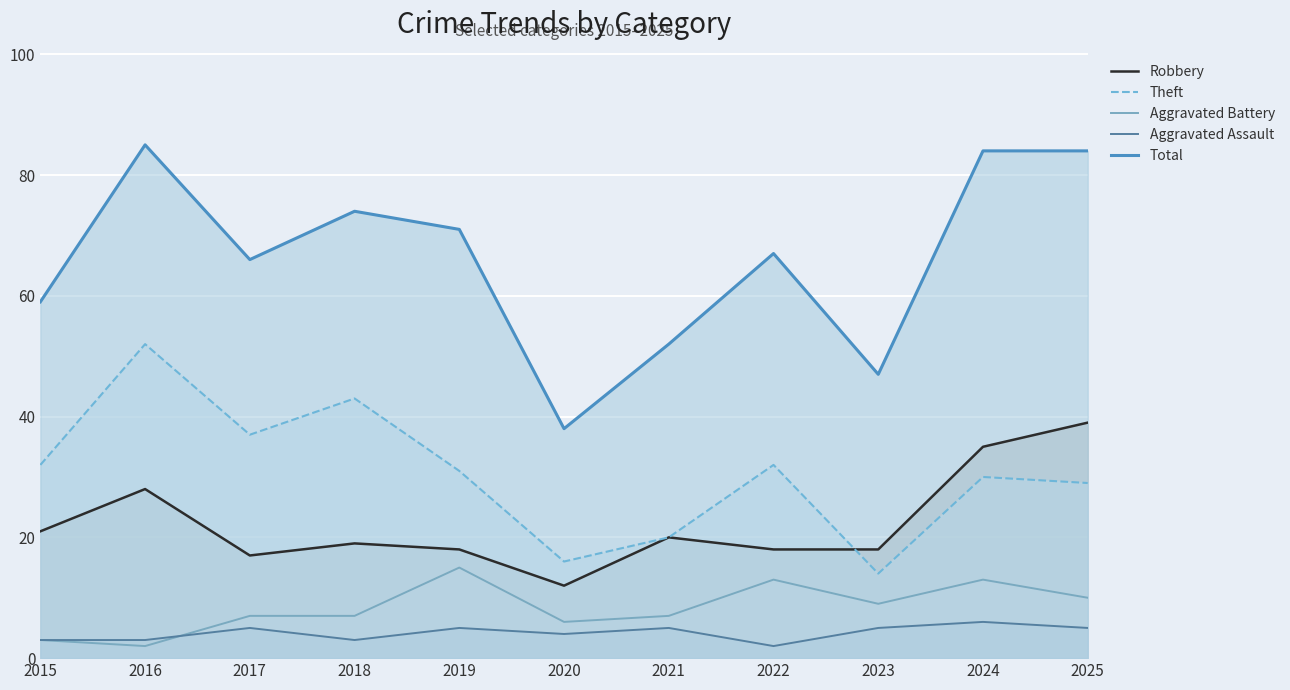

True or false: Aggravated Assault and Robbery intersect in this chart.

False